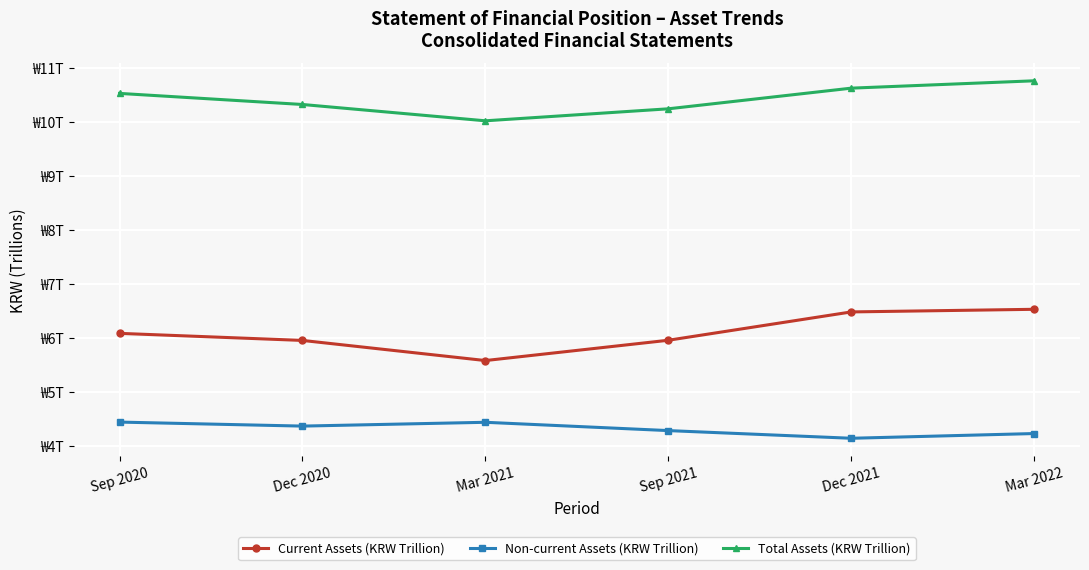

Is this an area chart (filled region under the line)?

No